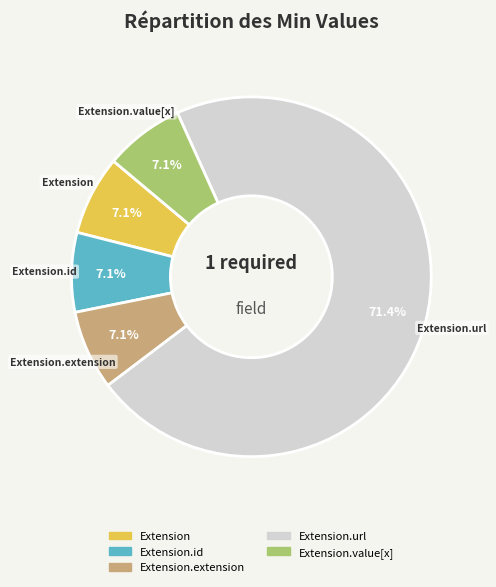

Is there any slice that represents more than half of the pie?

Yes